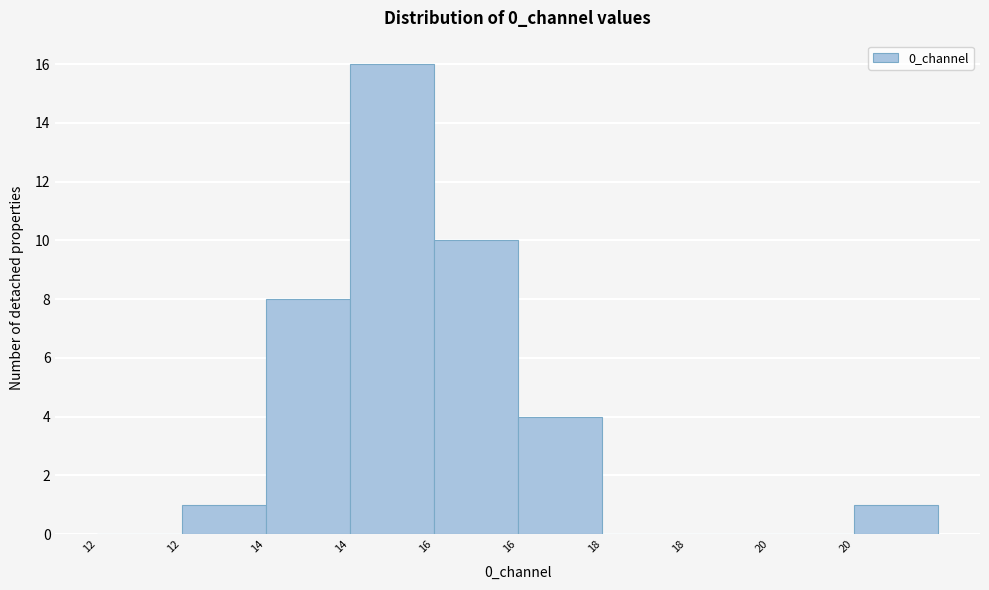

How many series are shown in this chart?

1